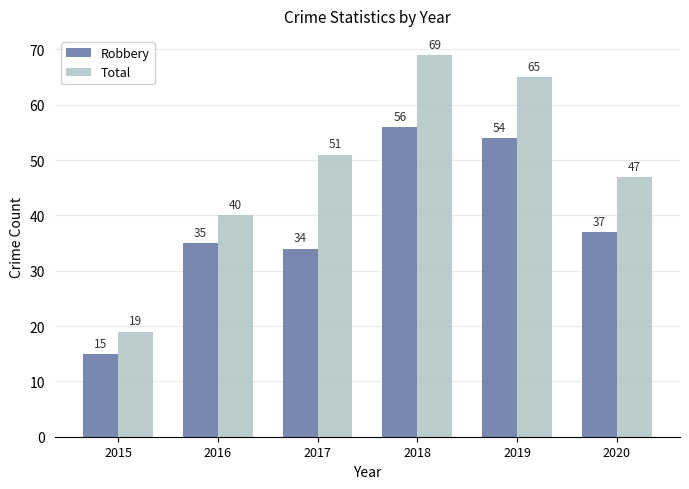

Is it true that Robbery equals 25 at 2015?

False